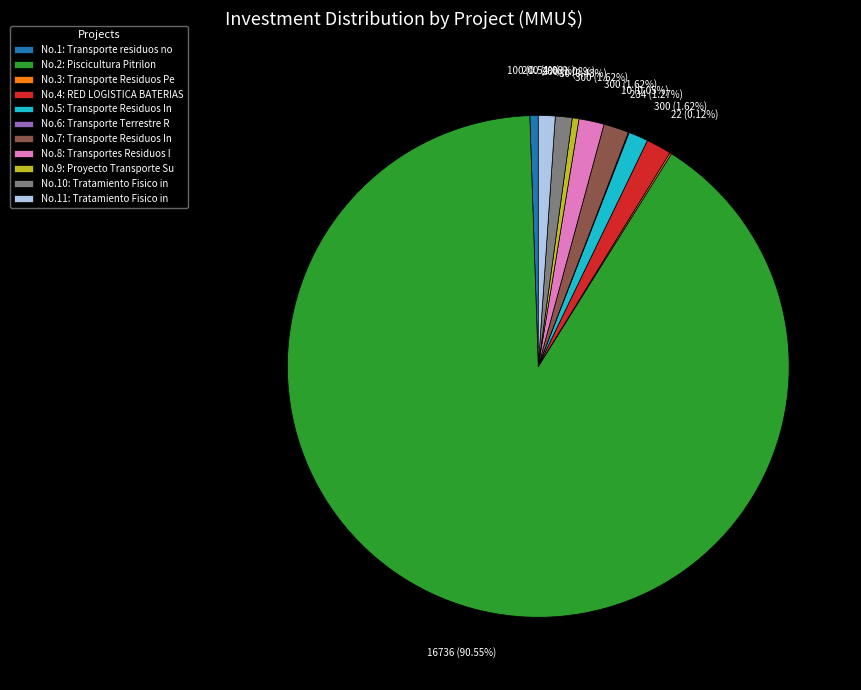

Which slice is the largest?

No.2: Piscicultura Pitrilon